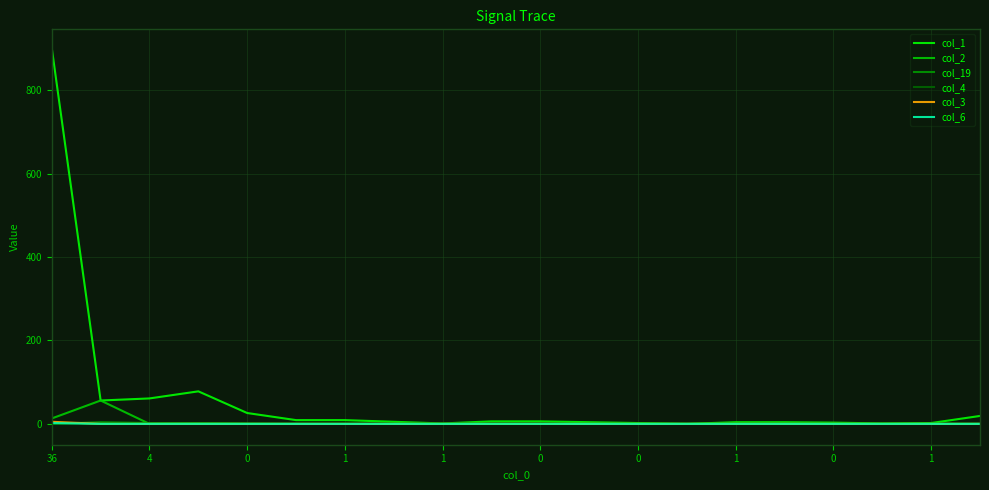

What is the greatest value displayed?

901